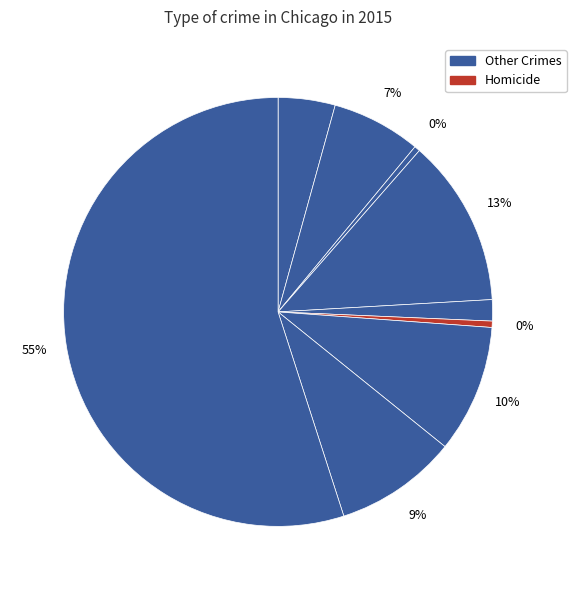

How many segments does this pie chart have?

9